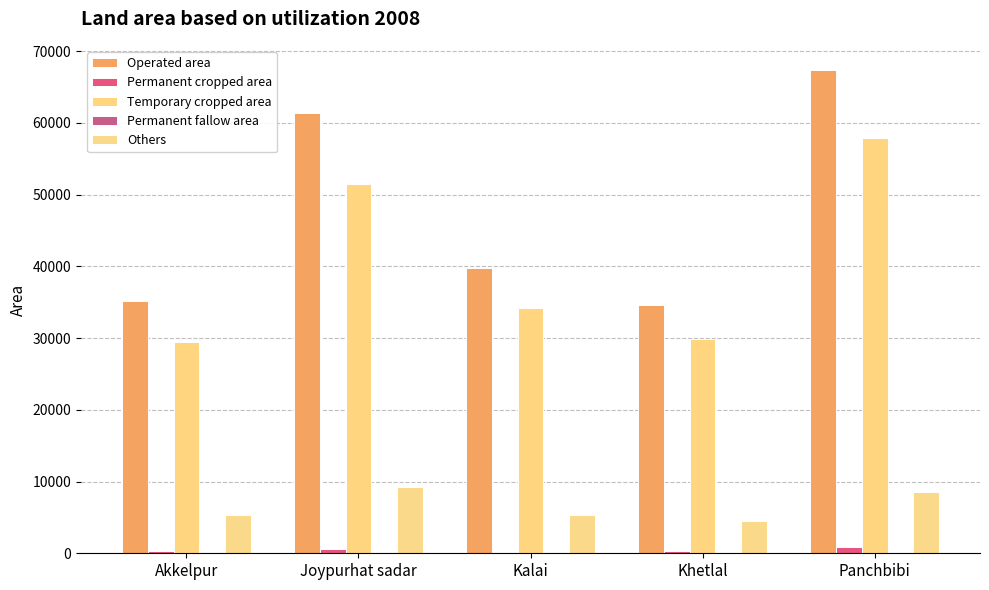

At which label does Permanent cropped area first exceed 338?

Joypurhat sadar